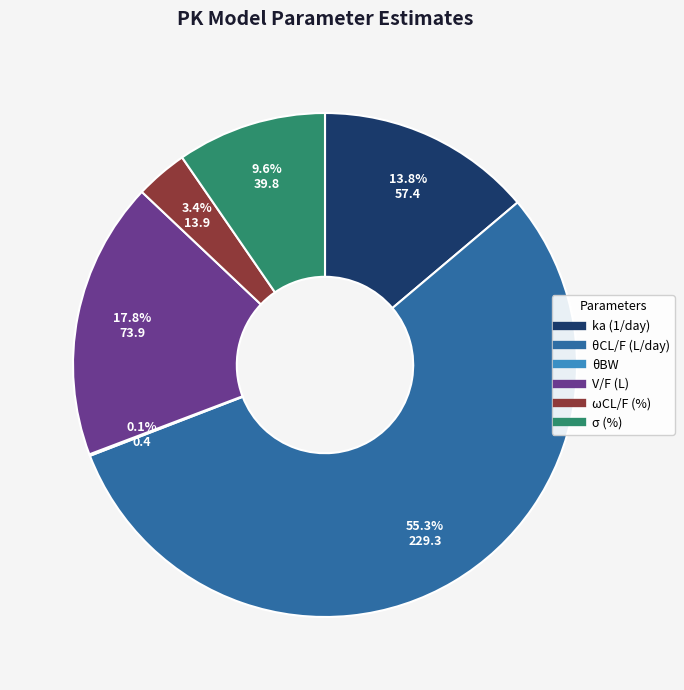

What portion of the pie excludes θCL/F (L/day)?

44.7%